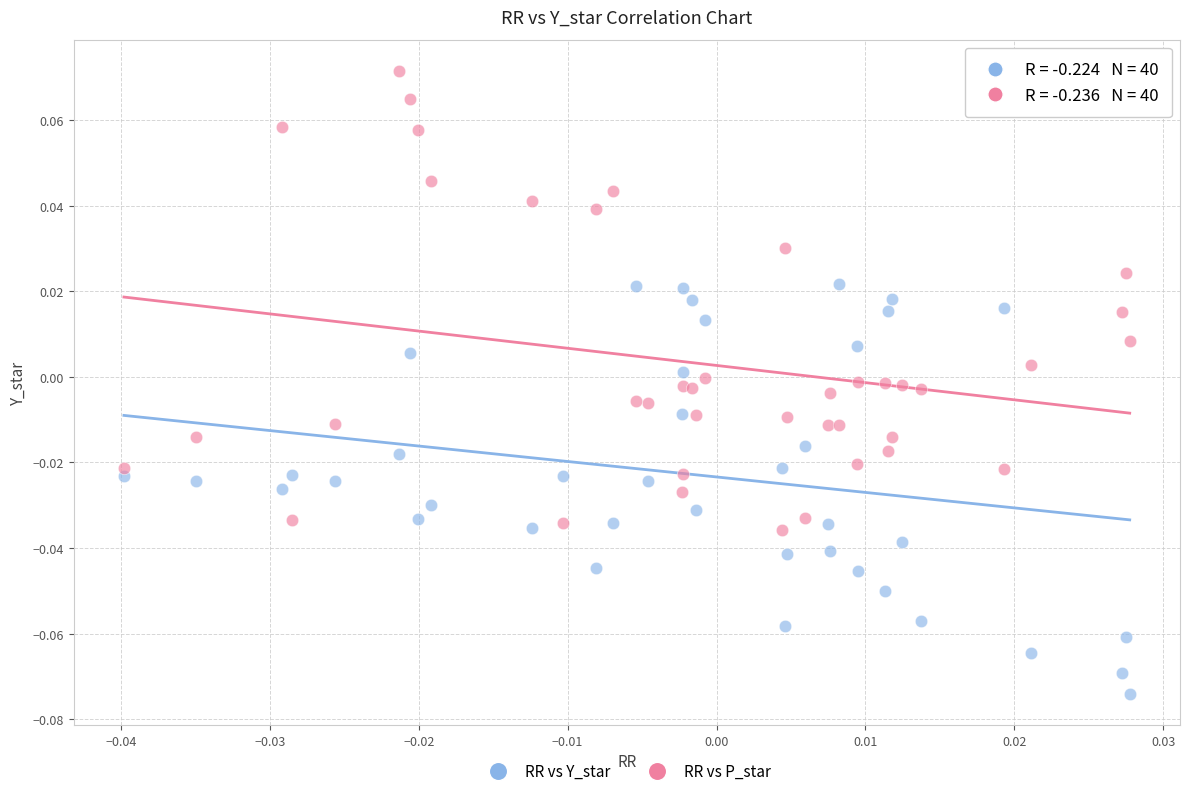

Which series contains the highest Y value?

RR vs P_star